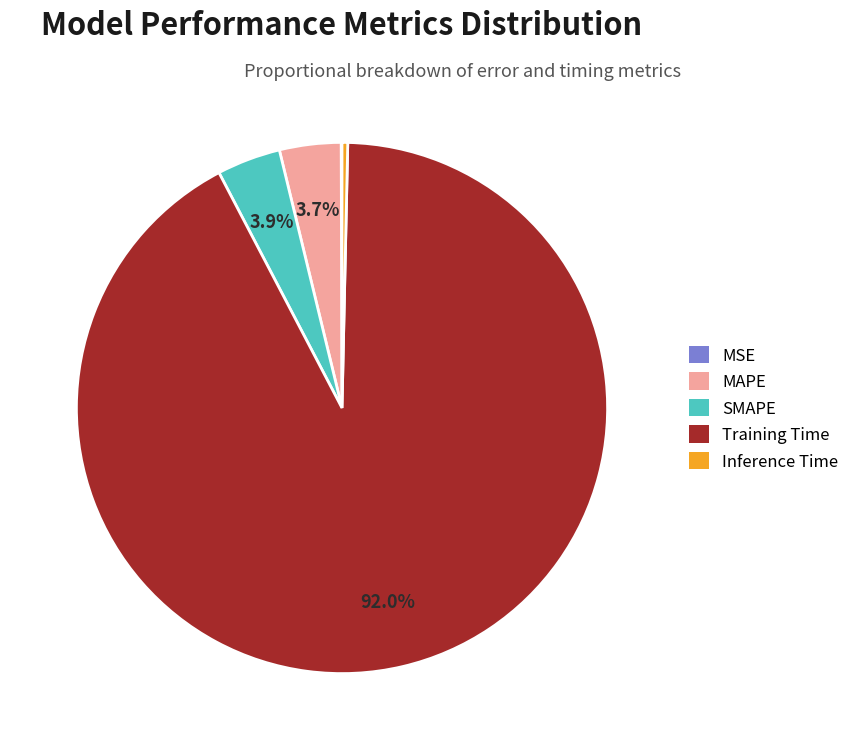

Does Training Time represent more than half of the total?

Yes